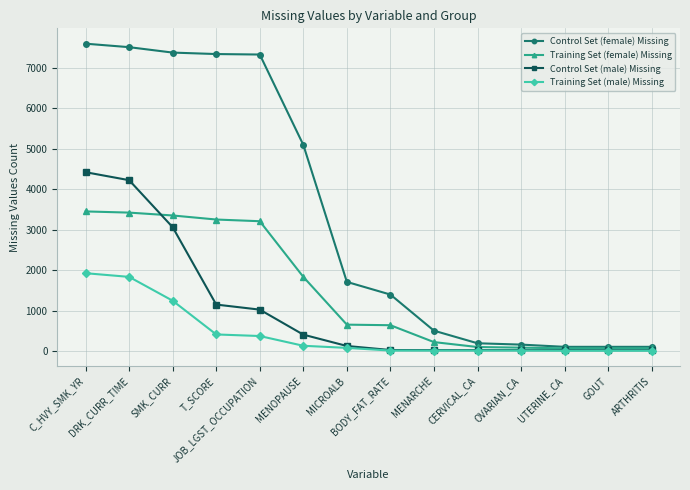

Rank the series by their maximum value, from lowest to highest.

Training Set (male) Missing, Training Set (female) Missing, Control Set (male) Missing, Control Set (female) Missing